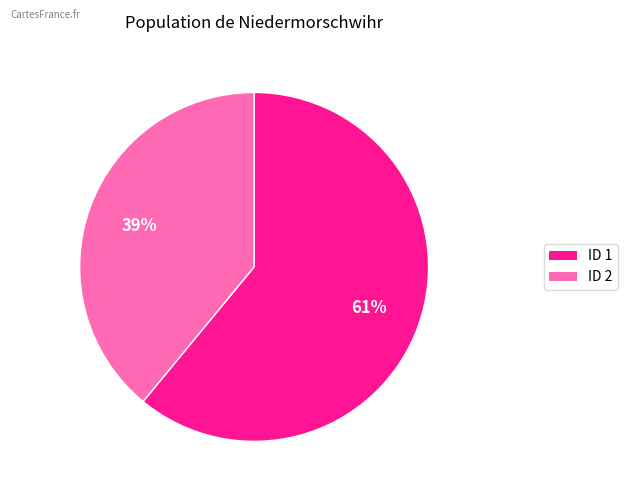

To the nearest percent, what is the difference between the largest and smallest slice percentages?

22%